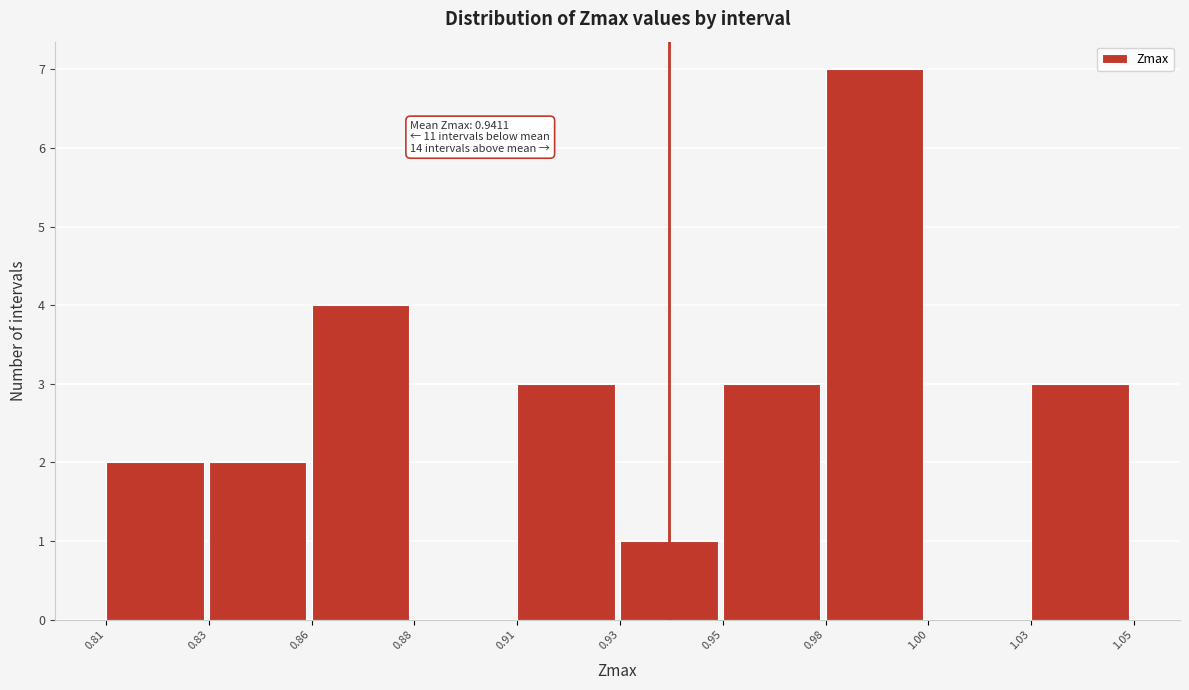

Reading left to right, transcribe all the data shown in this chart.

0.81=2	0.83=2	0.86=4	0.88=0	0.91=3	0.93=1	0.95=3	0.98=7	1.00=0	1.03=3